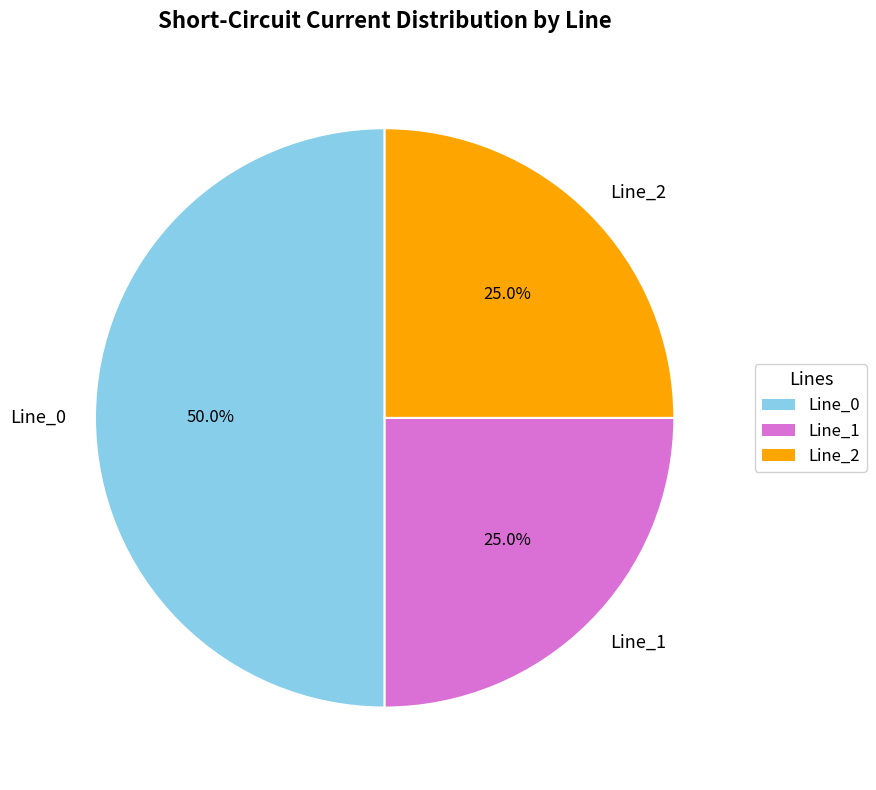

Which slice is the largest?

Line_0